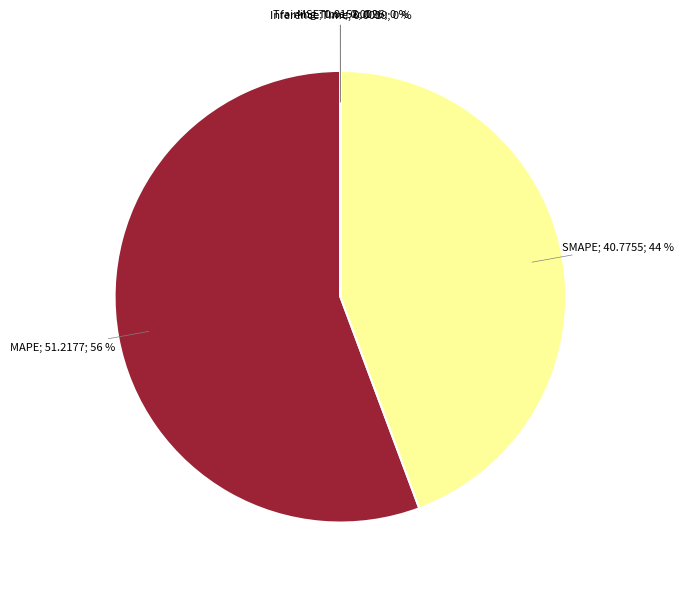

Does any single category account for the majority?

Yes